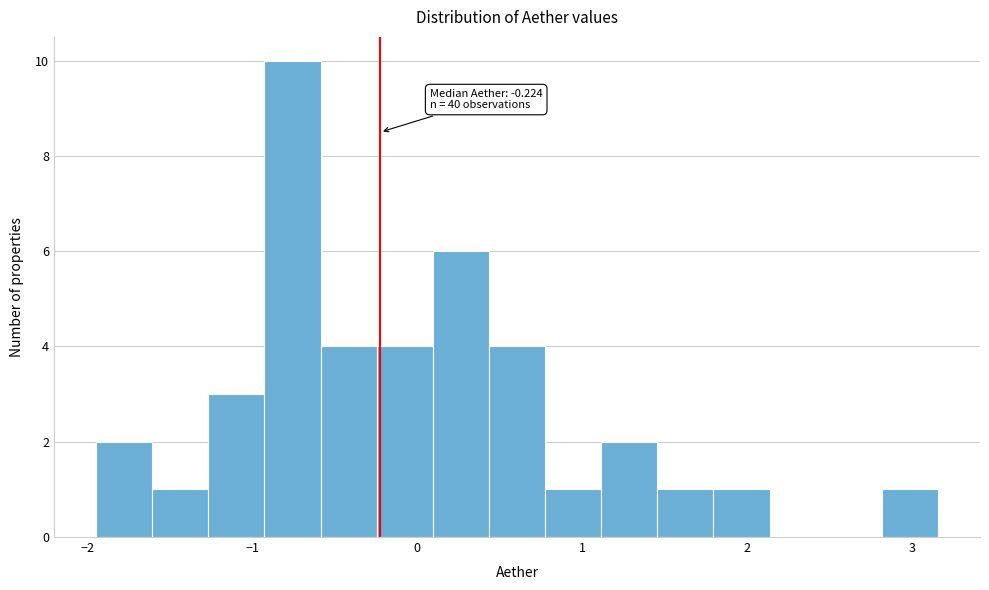

Read against the x-axis, roughly where is the centre of the tallest bar?

-0.8